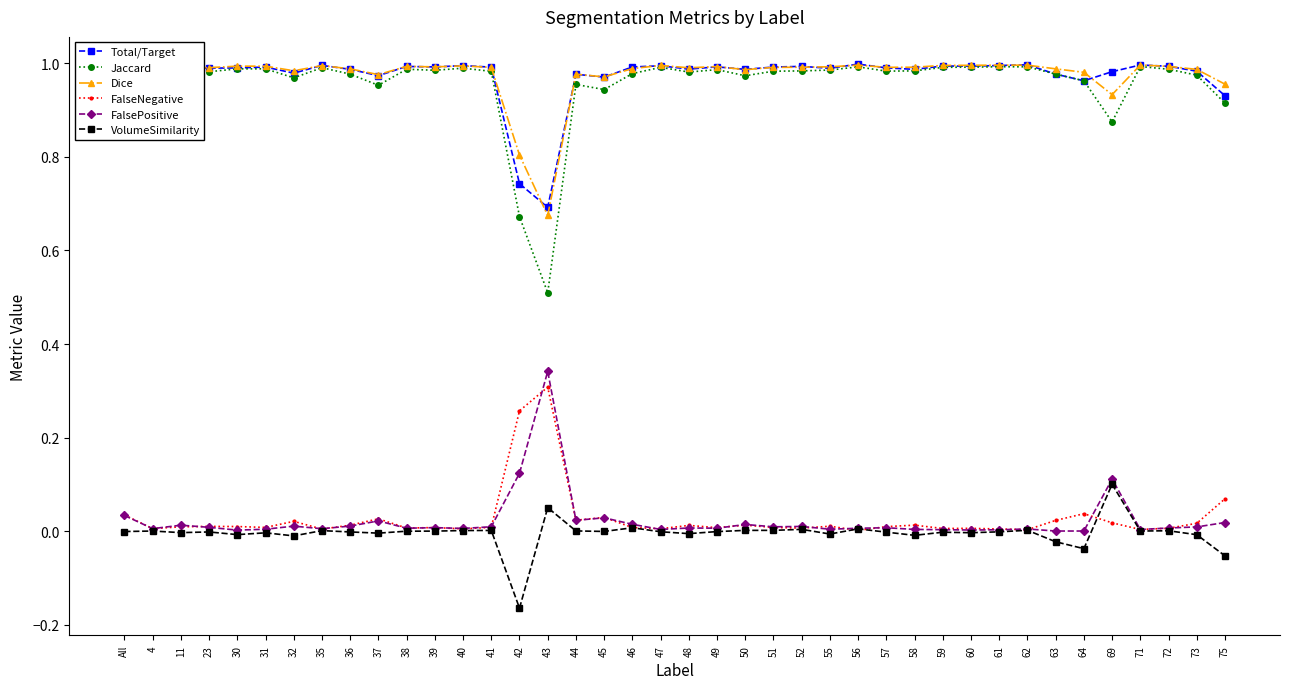

True or false: VolumeSimilarity has a value of -0.0 at 30.

True